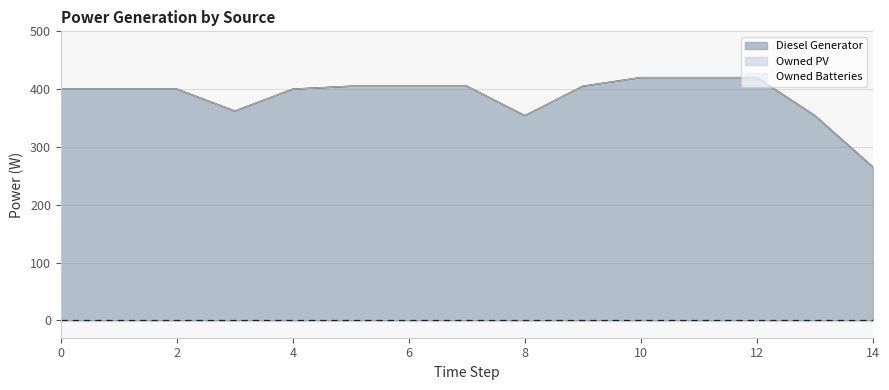

True or false: Diesel Generator and Owned PV cross at least once.

False